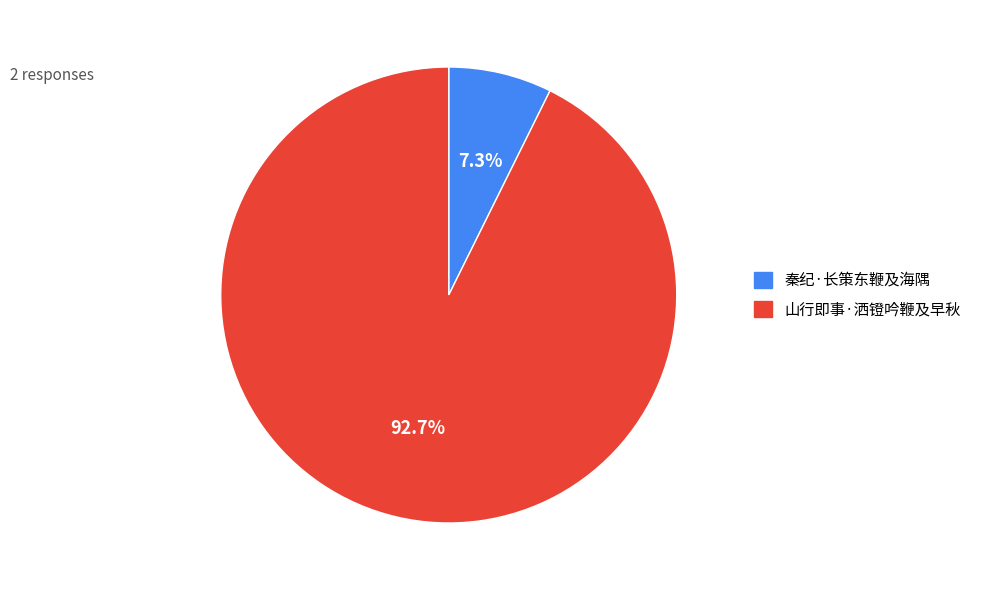

Which slice is the smallest?

秦纪·长策东鞭及海隅